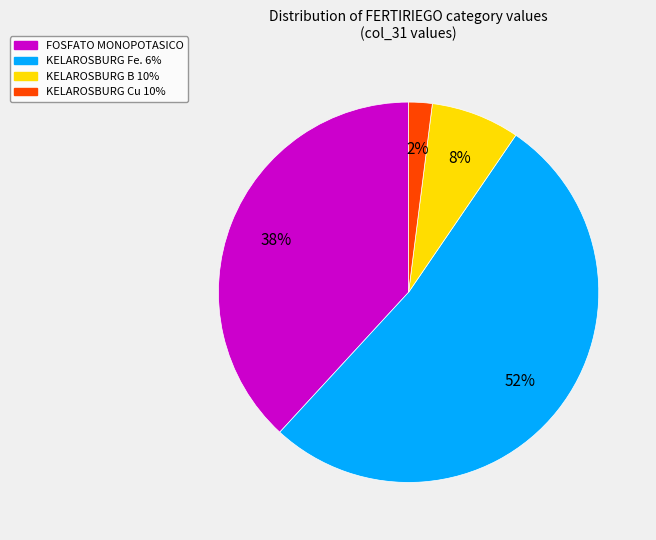

The KELAROSBURG Fe. 6% slice represents 52% of the pie. True or false?

True